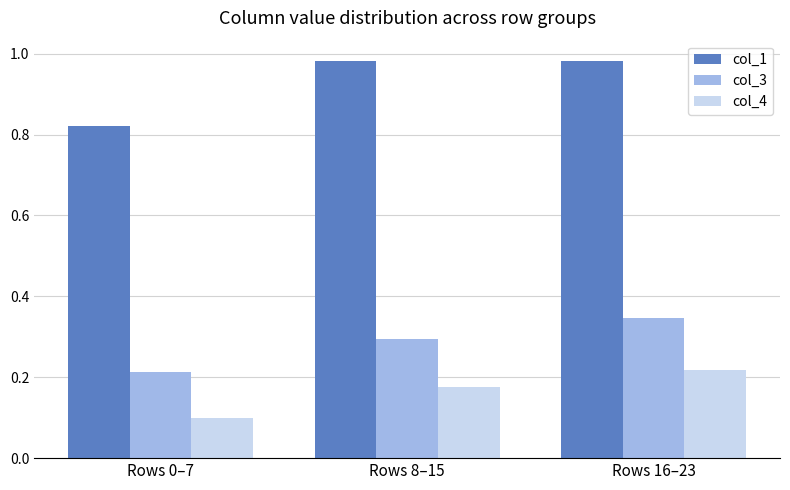

True or false: col_1 has a value of 1.1 at Rows 0–7.

False